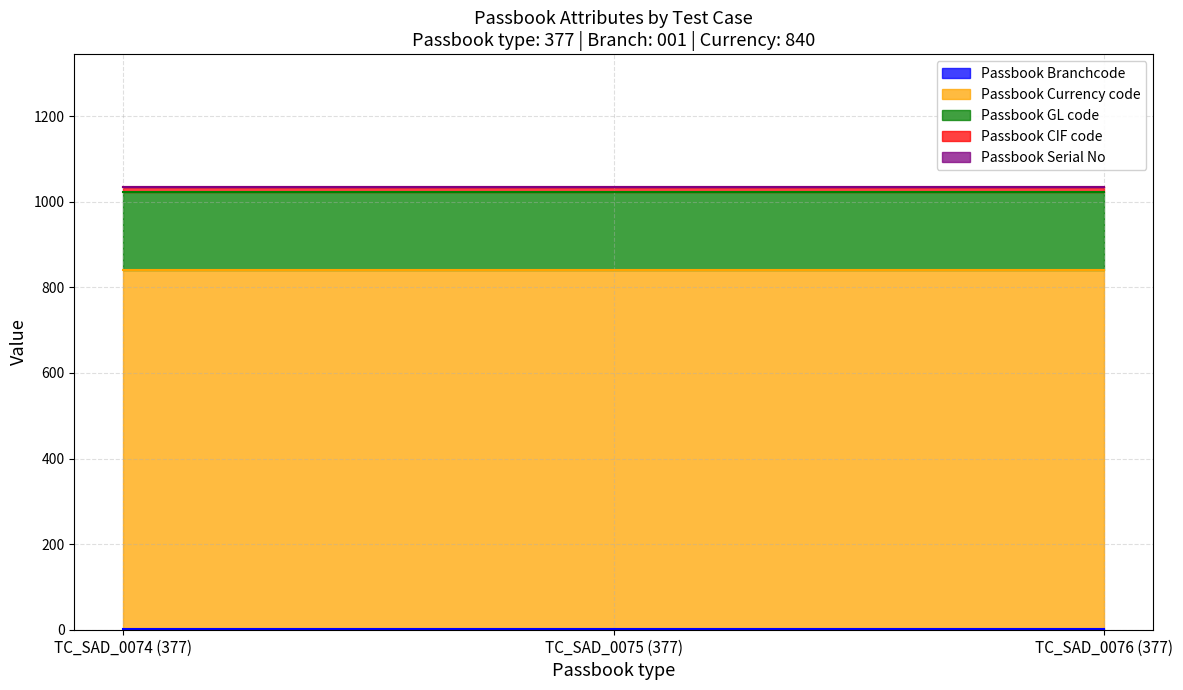

The value of Passbook Branchcode at TC_SAD_0075 (377) is 0. True or false?

False